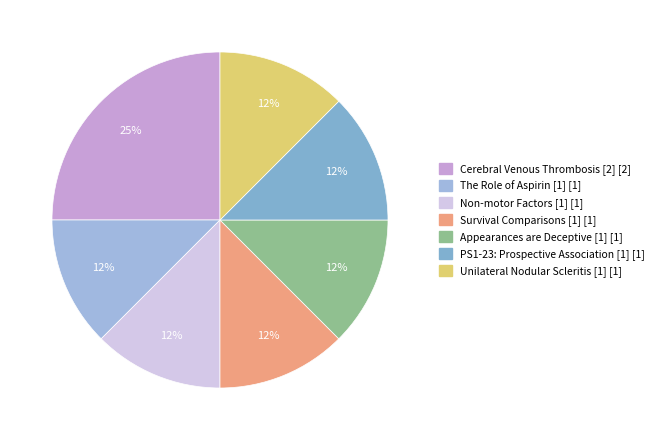

Which category has the biggest portion of the pie?

Cerebral Venous Thrombosis [2]